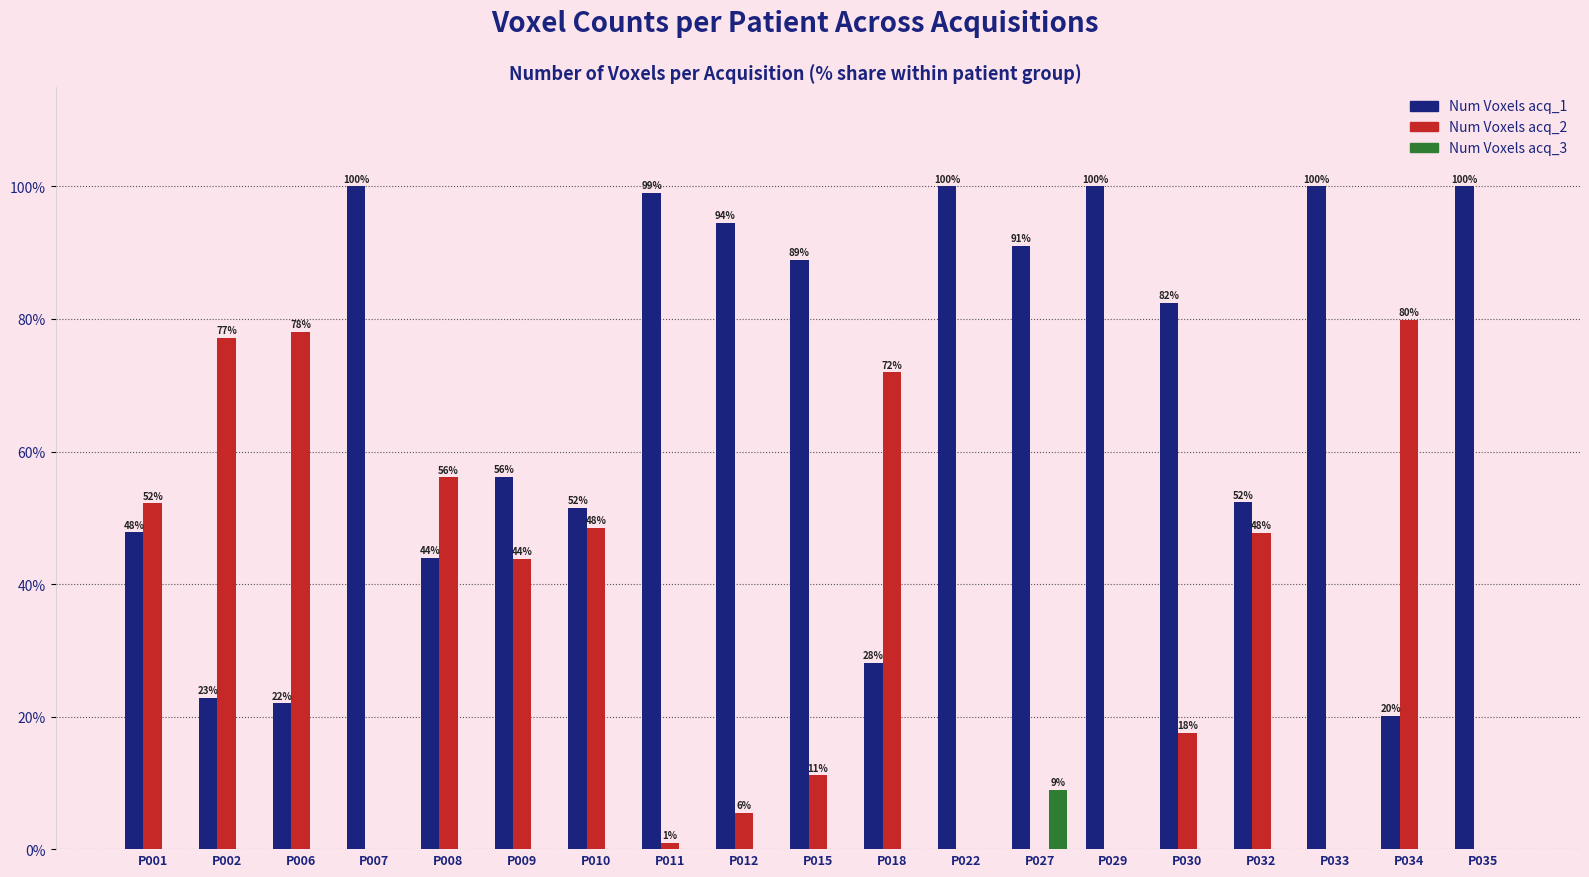

What is the total value across all series at P002?

100.0